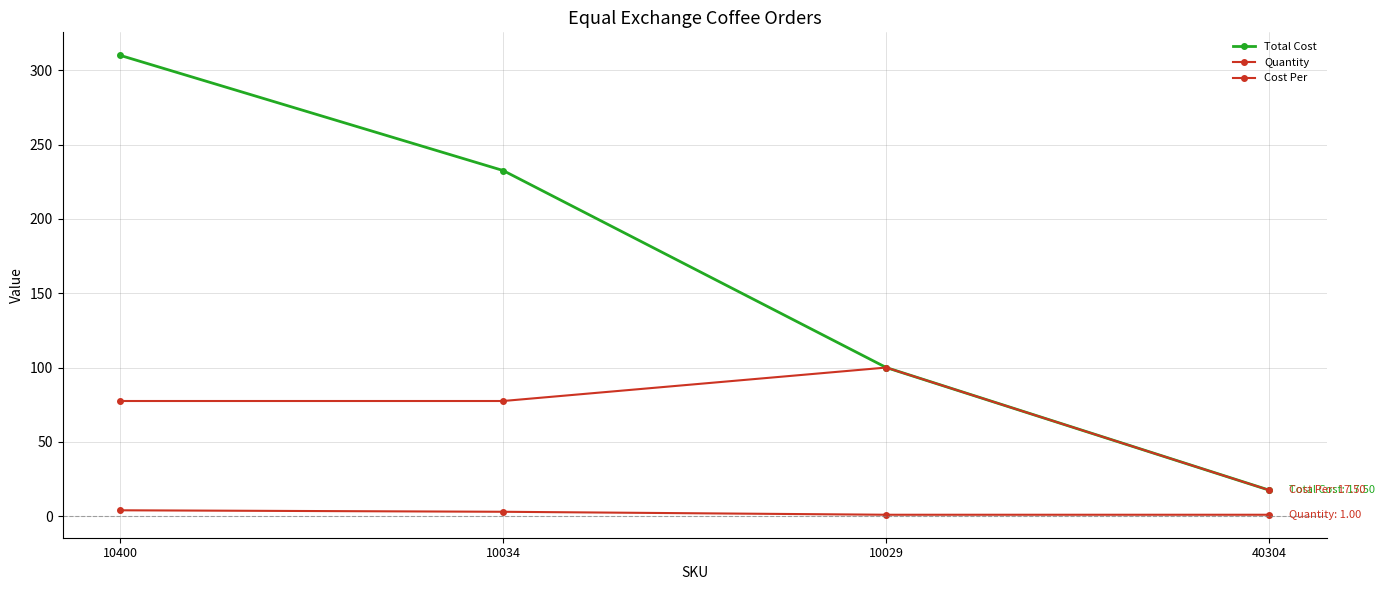

True or false: Cost Per has more than 2 interior local peaks.

False